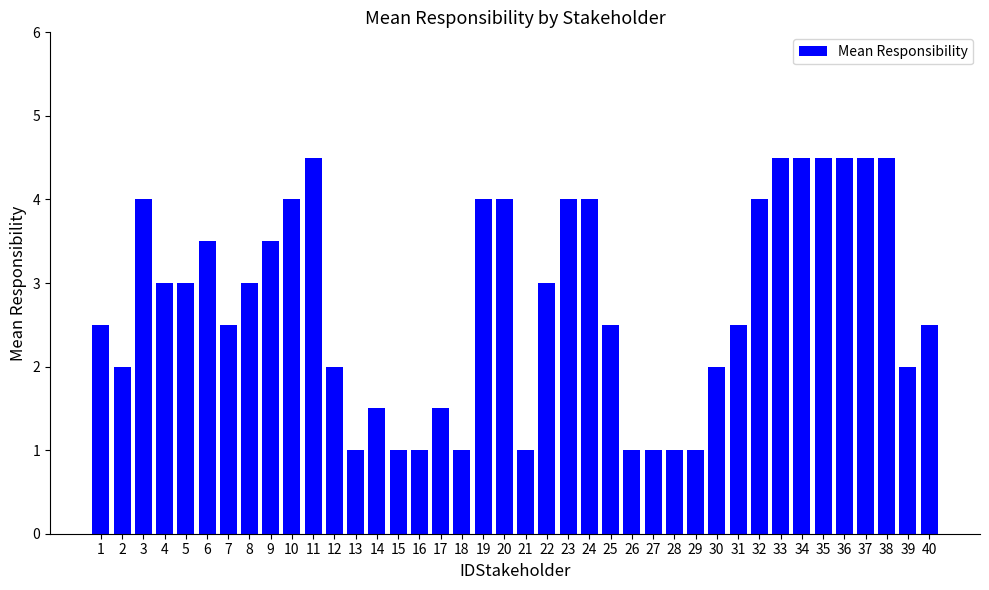

Is it true that the value at 25 is 1.5?

False